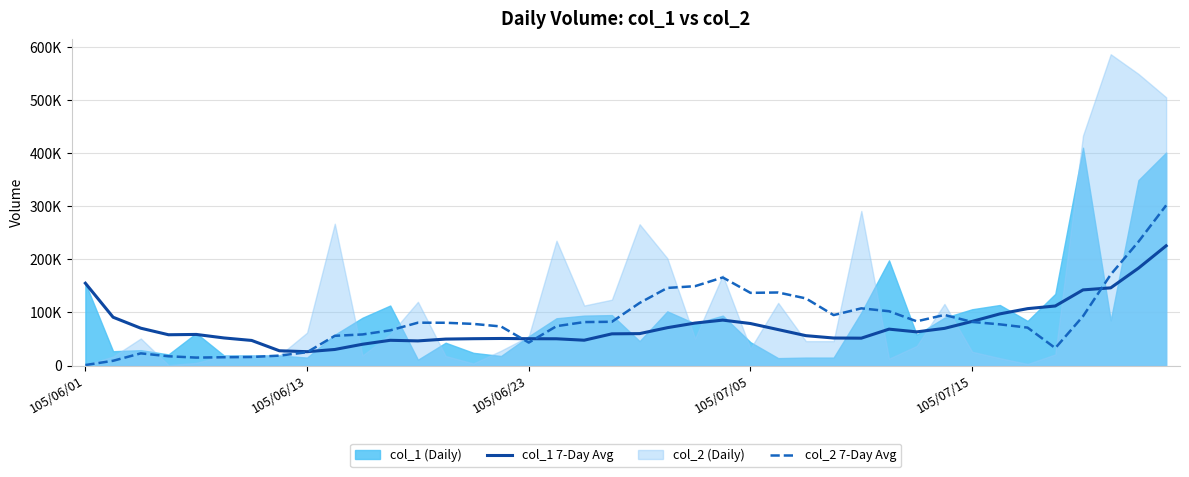

What value does the col_1 7-Day Avg series have at 105/06/23?

50571.4